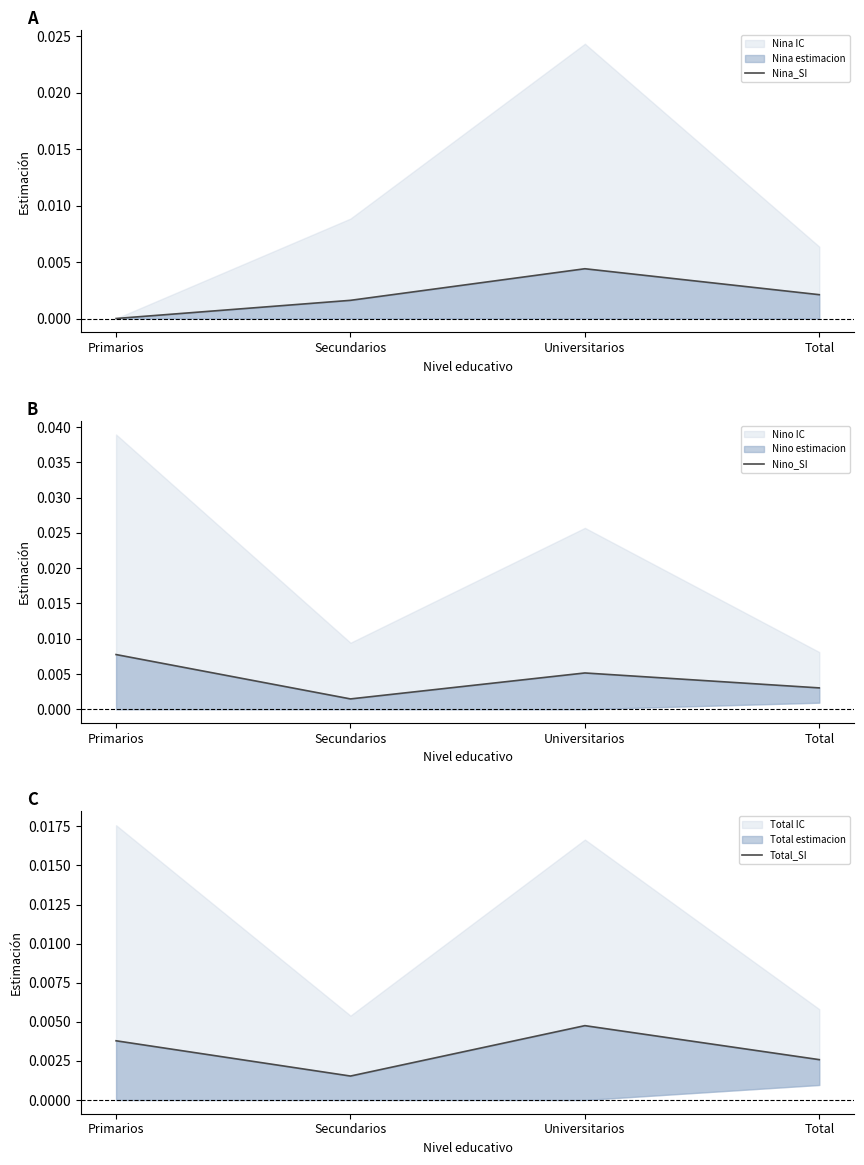

How many interior local valleys does the Total_SI series have?

1